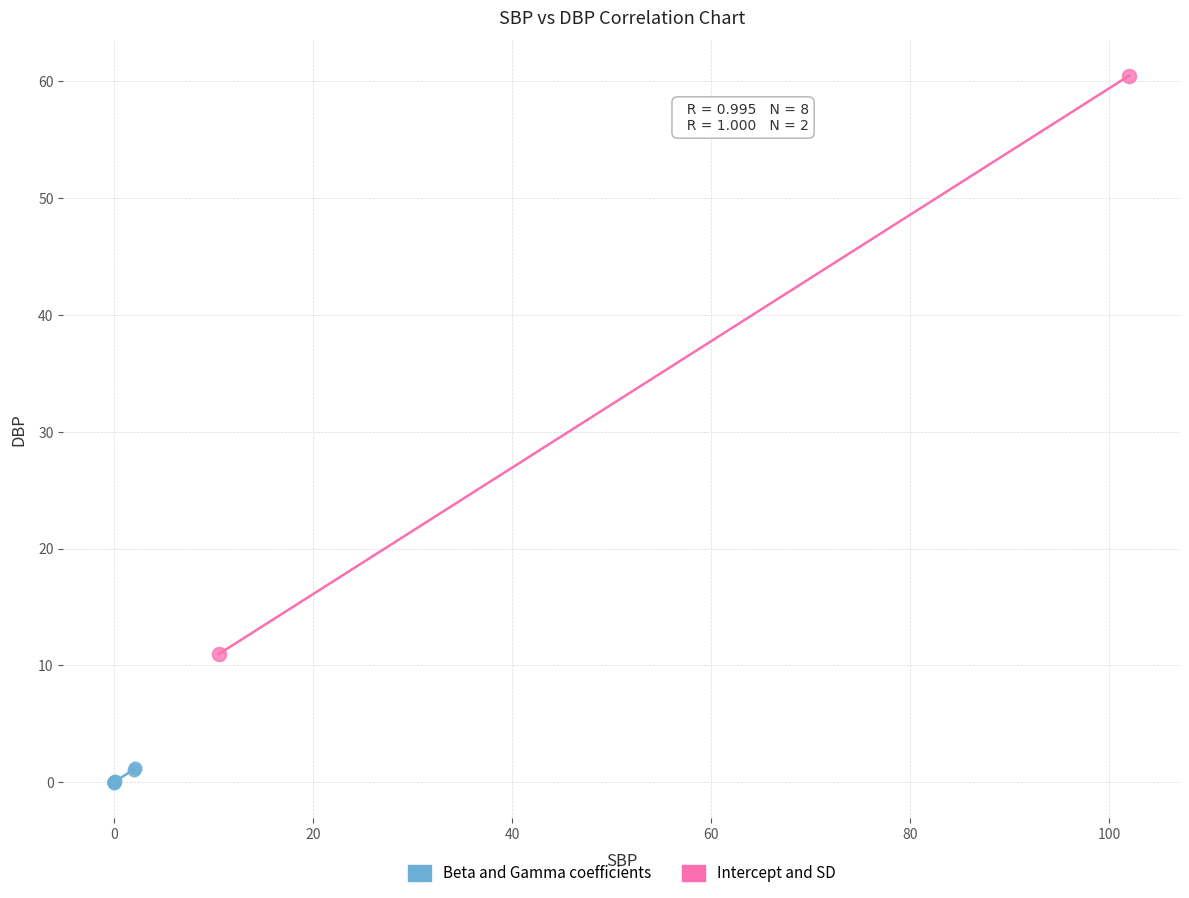

Which series contains the highest Y value?

Intercept and SD